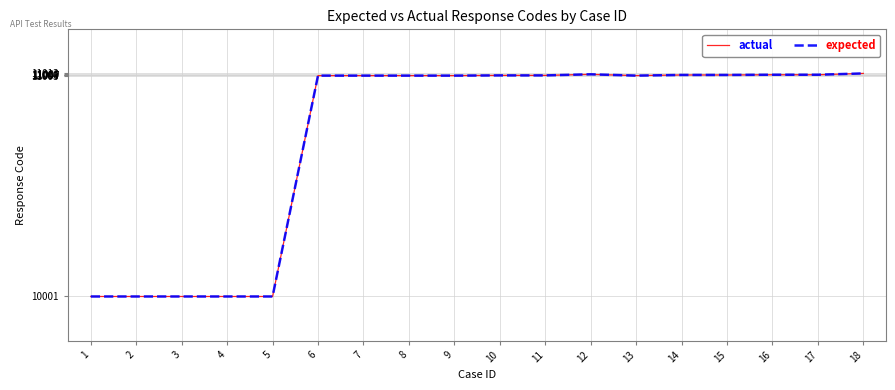

What is the sum of the expected values at 14 and 7?

22009